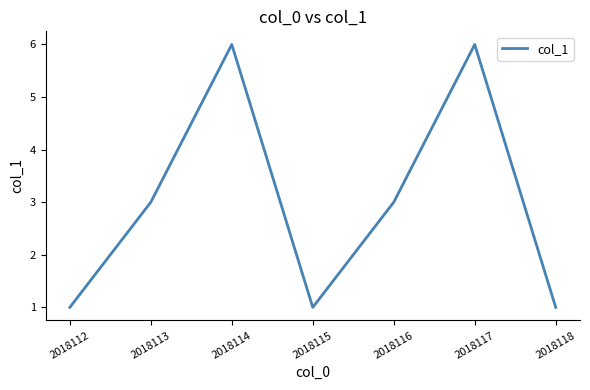

Where is the first local maximum?

2018114